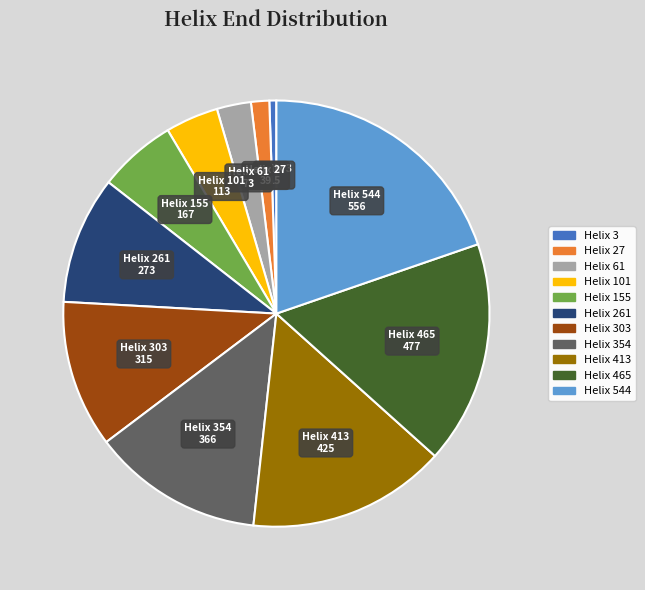

Is there any slice that represents more than half of the pie?

No